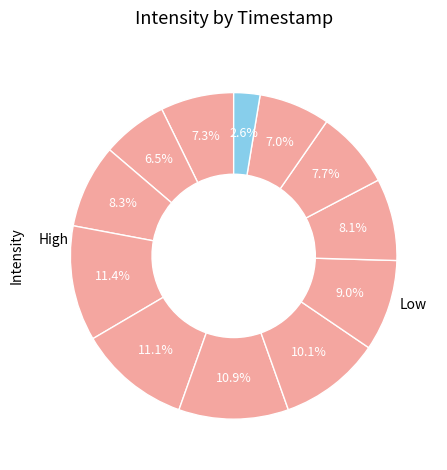

How many segments does this pie chart have?

12